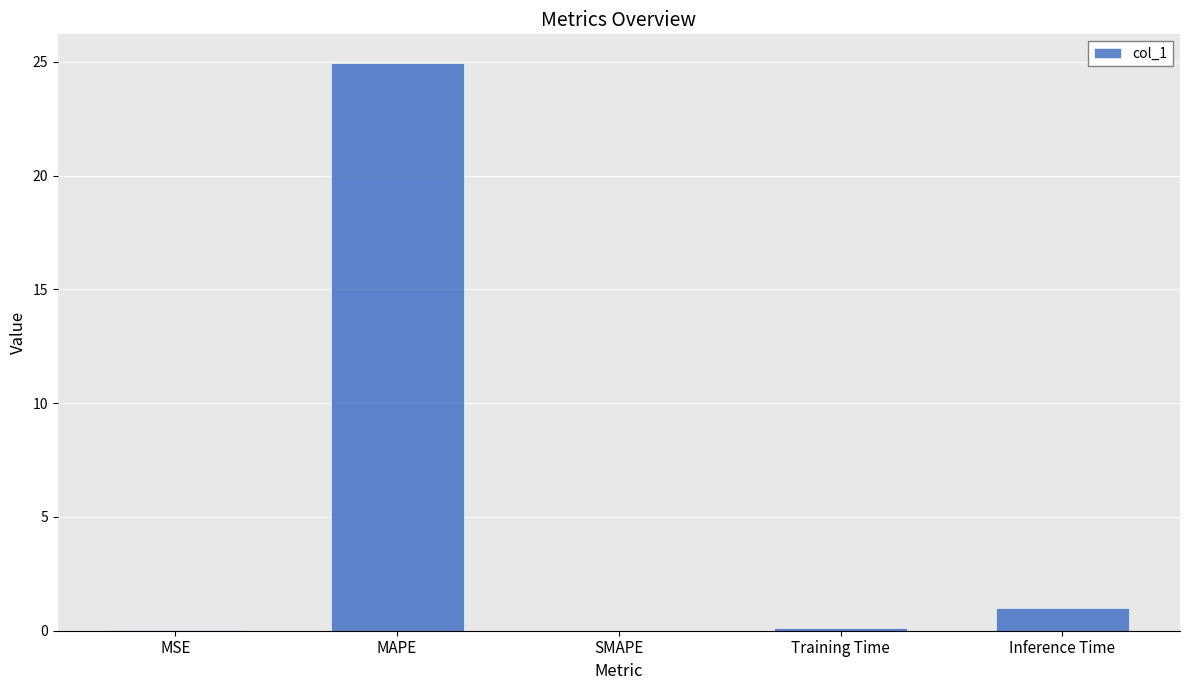

At which label is the value closest to 12?

Inference Time